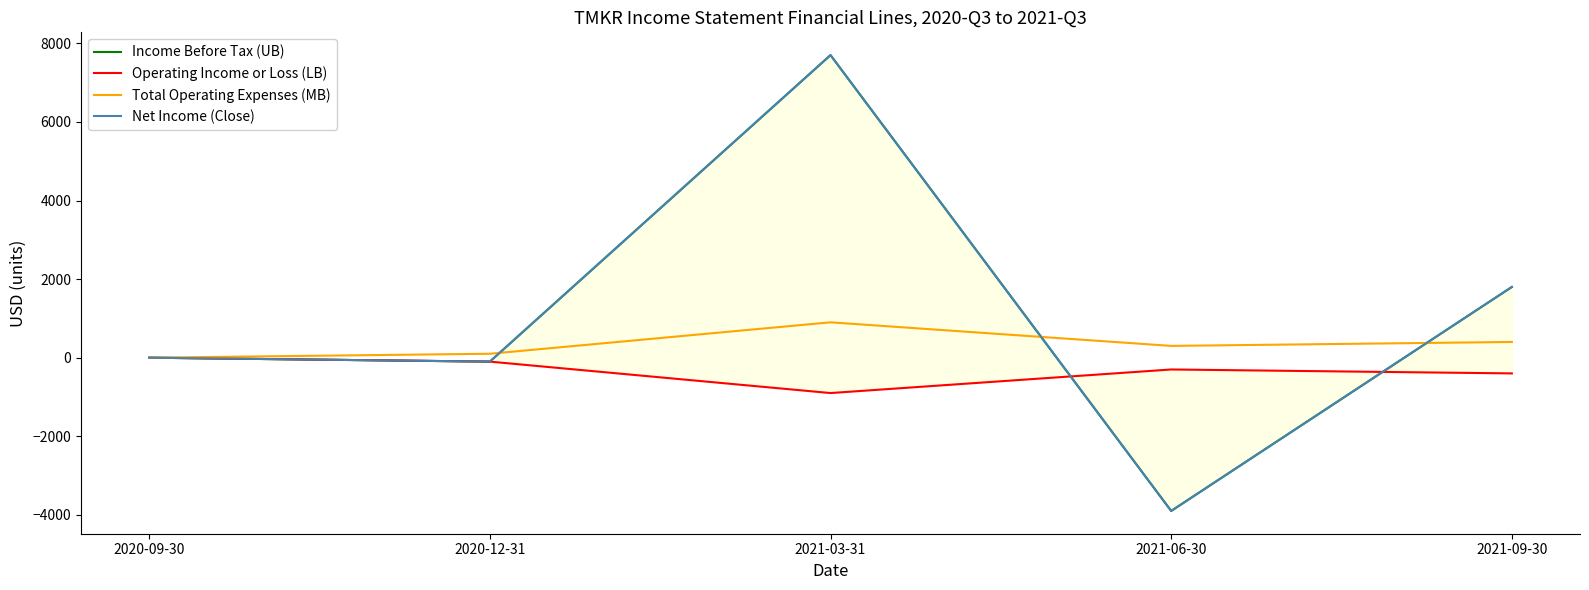

Between 2020-09-30 and 2021-09-30, which series saw the biggest shift?

Income Before Tax (UB)